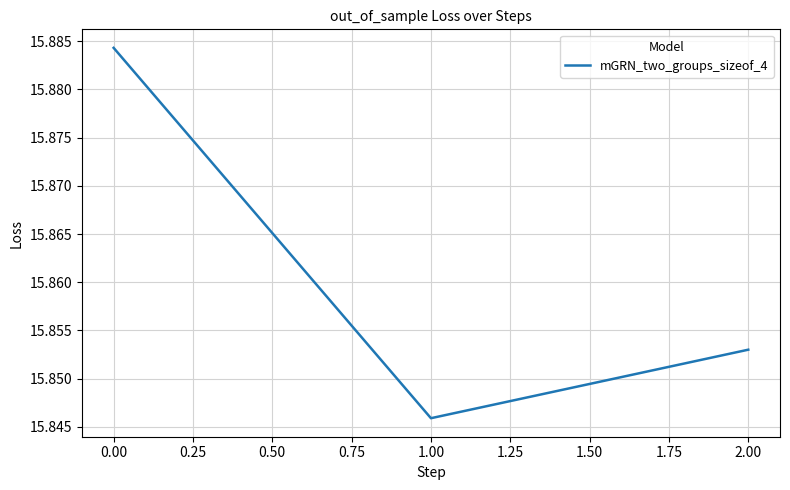

How many categories are shown in the chart?

3